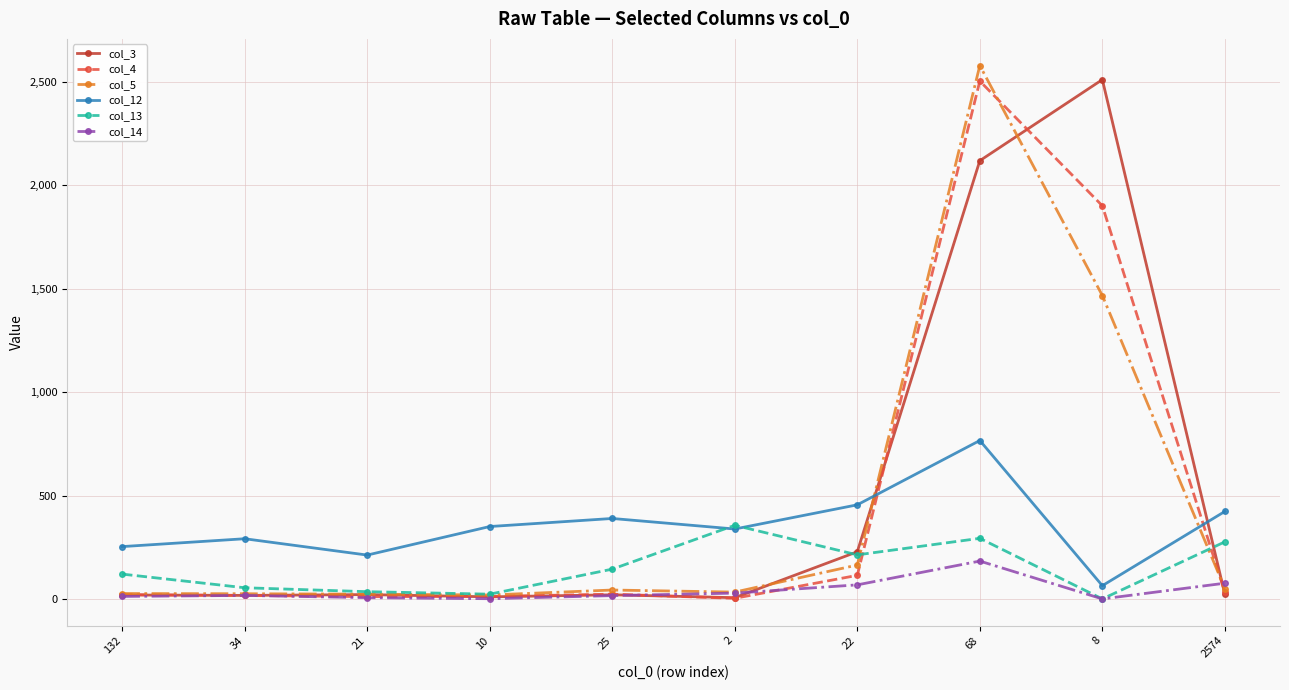

What are all the series names shown in the legend?

col_3, col_4, col_5, col_12, col_13, col_14